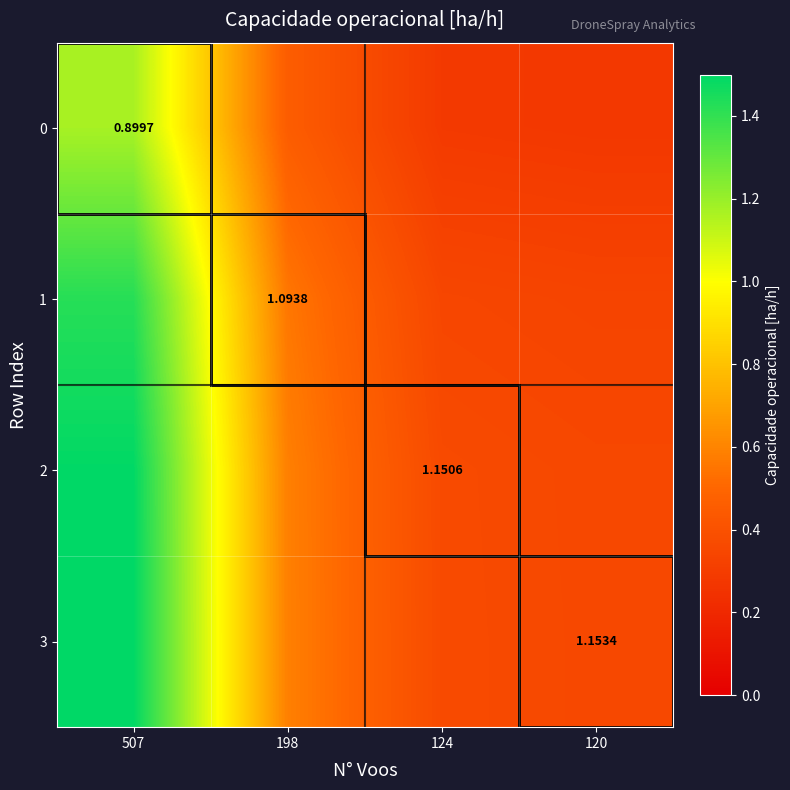

The 1 series shows 1.4 at 507. True or false?

True